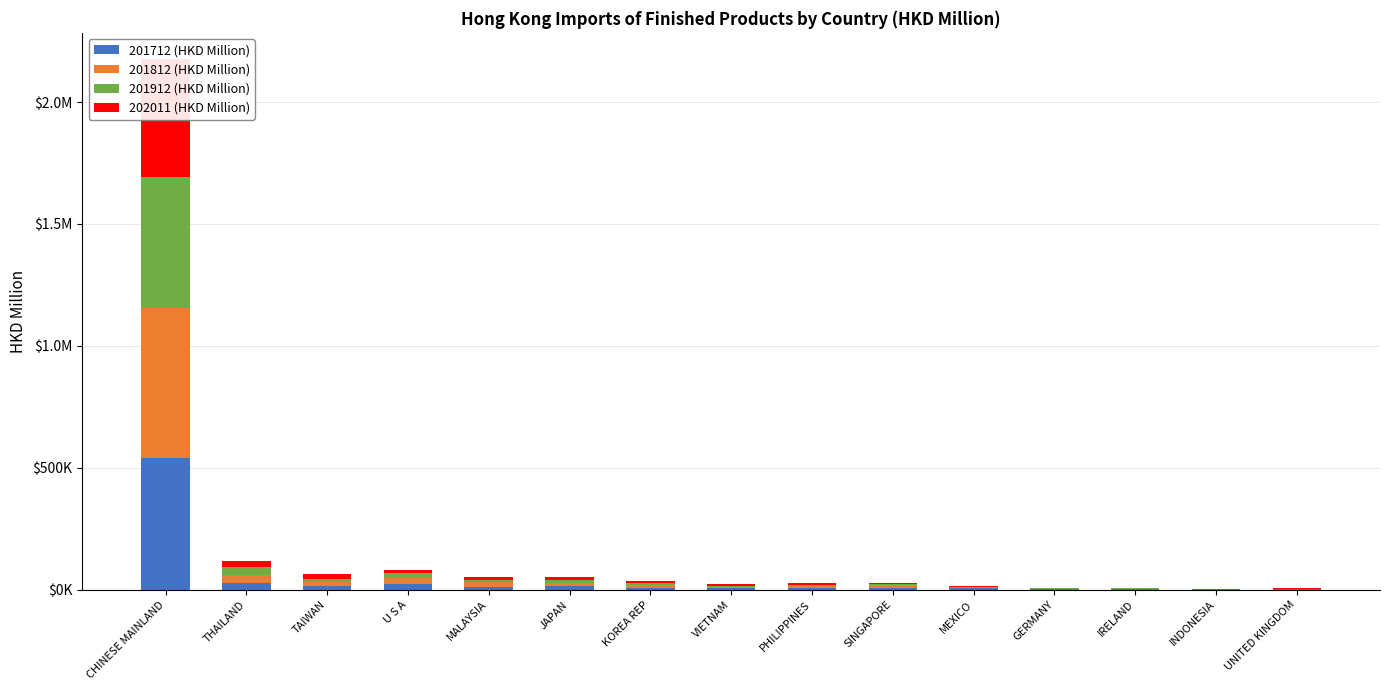

What is the label of the 9th bar from the right?

KOREA REP